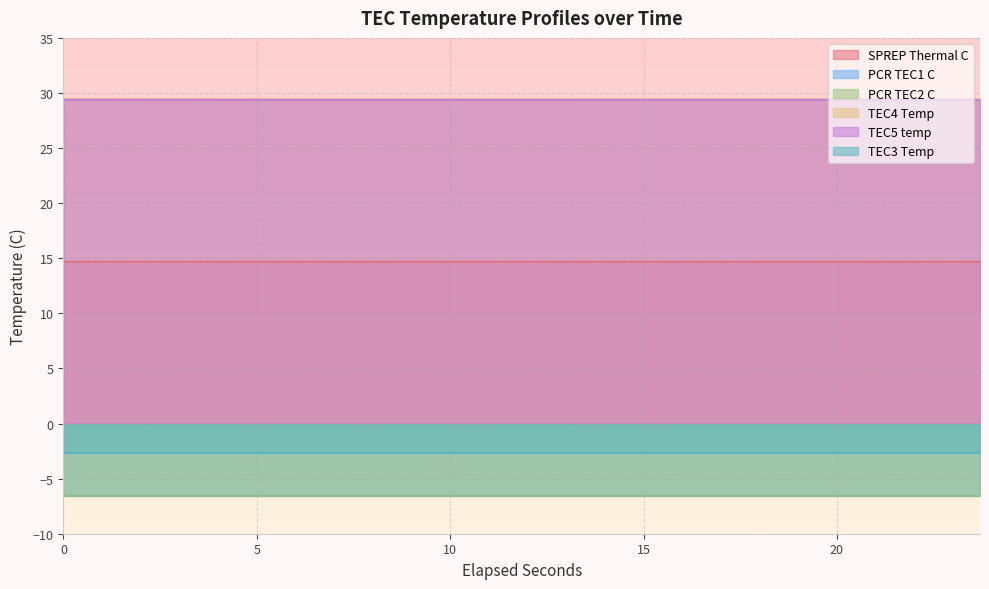

True or false: TEC5 temp and SPREP Thermal C intersect in this chart.

False